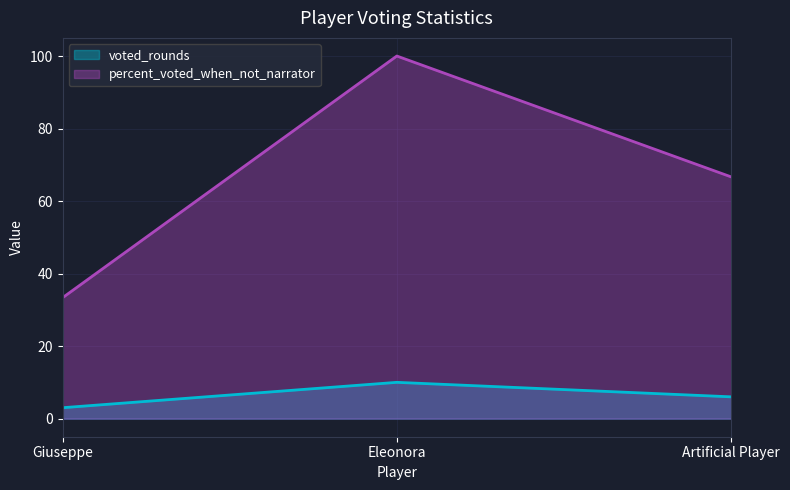

What are all the series names shown in the legend?

voted_rounds, percent_voted_when_not_narrator